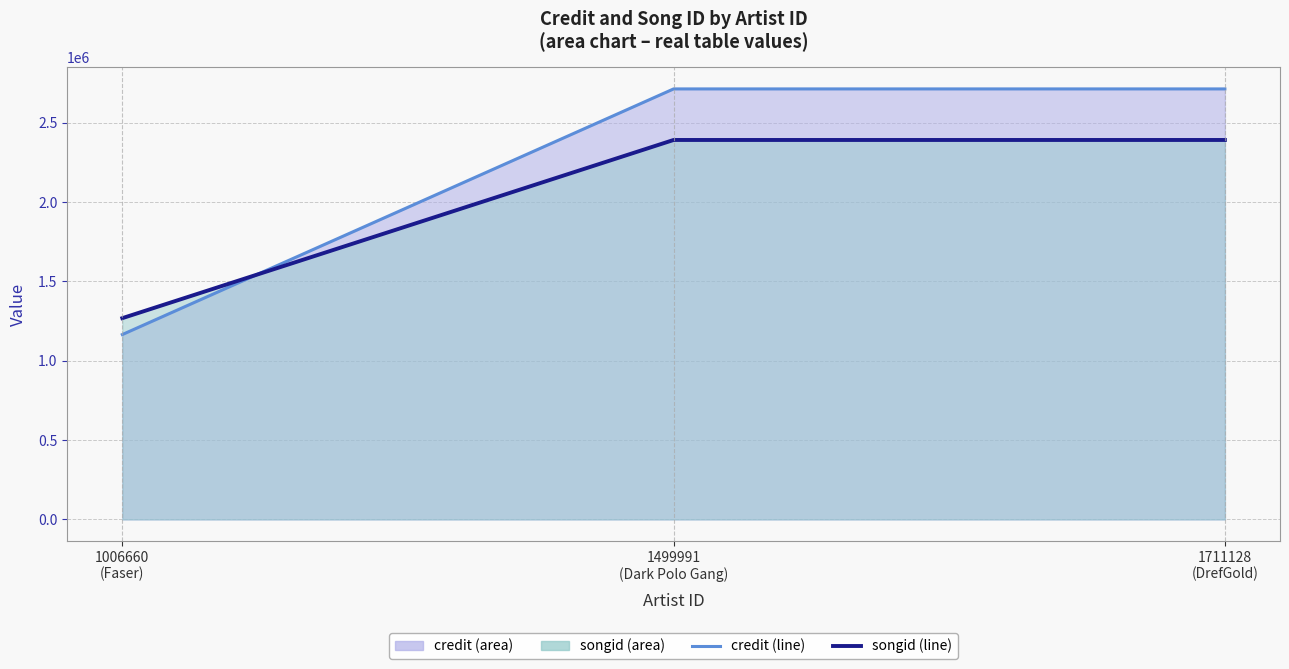

Reading left to right, transcribe all the data shown in this chart.

credit (line): 1165105	2713055	2713055
songid (line): 1268426	2391322	2391322